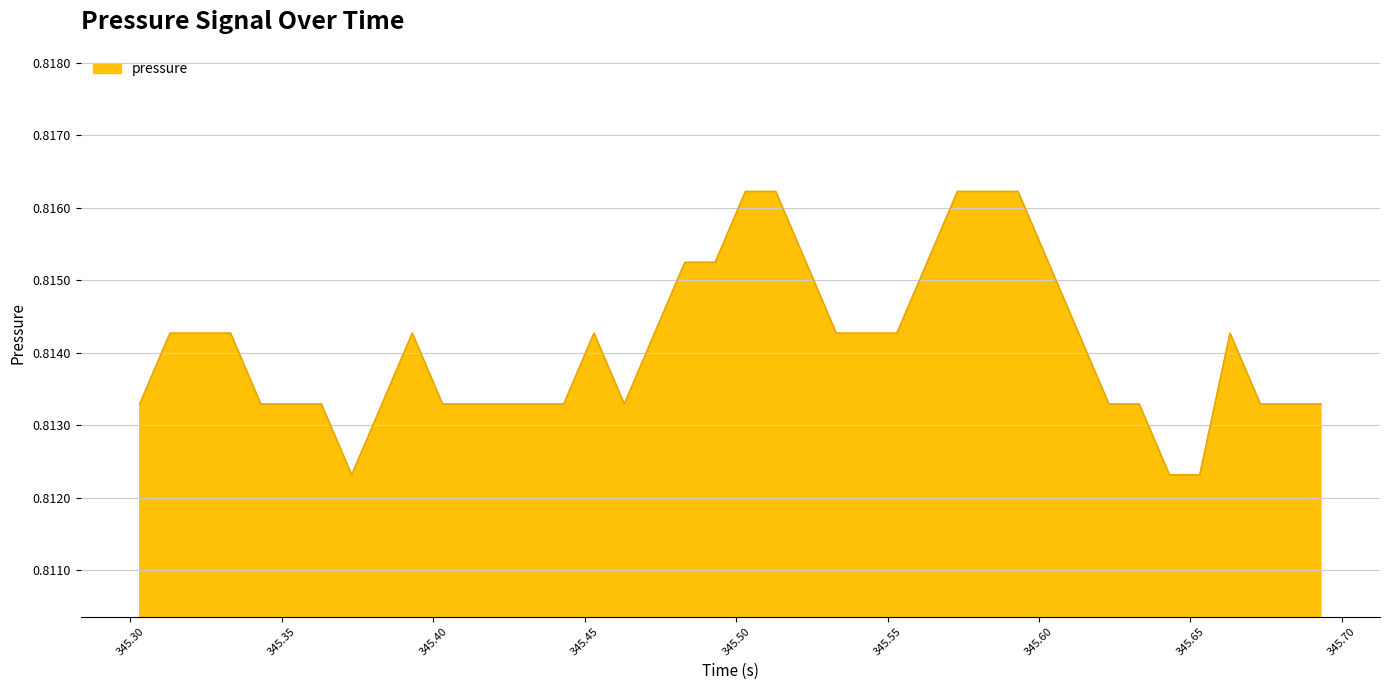

How many lines are shown in the chart?

1